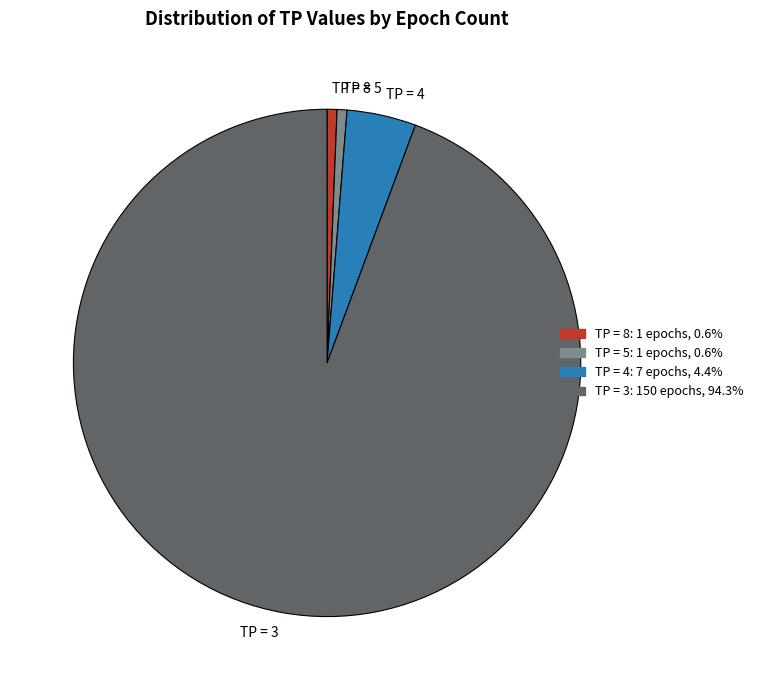

Which slice is the largest?

TP = 3